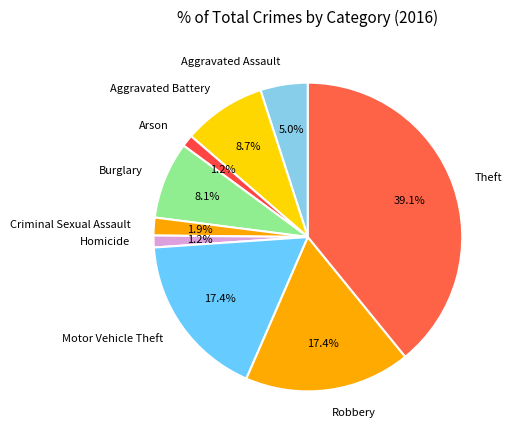

Which category has the biggest portion of the pie?

Theft